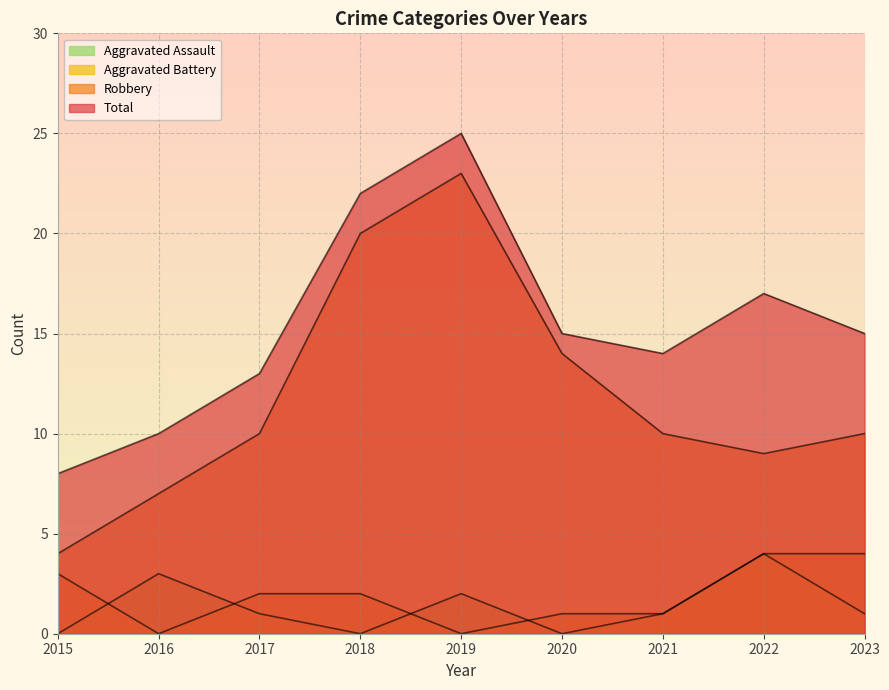

Between 2019 and 2022, which is larger?

2022